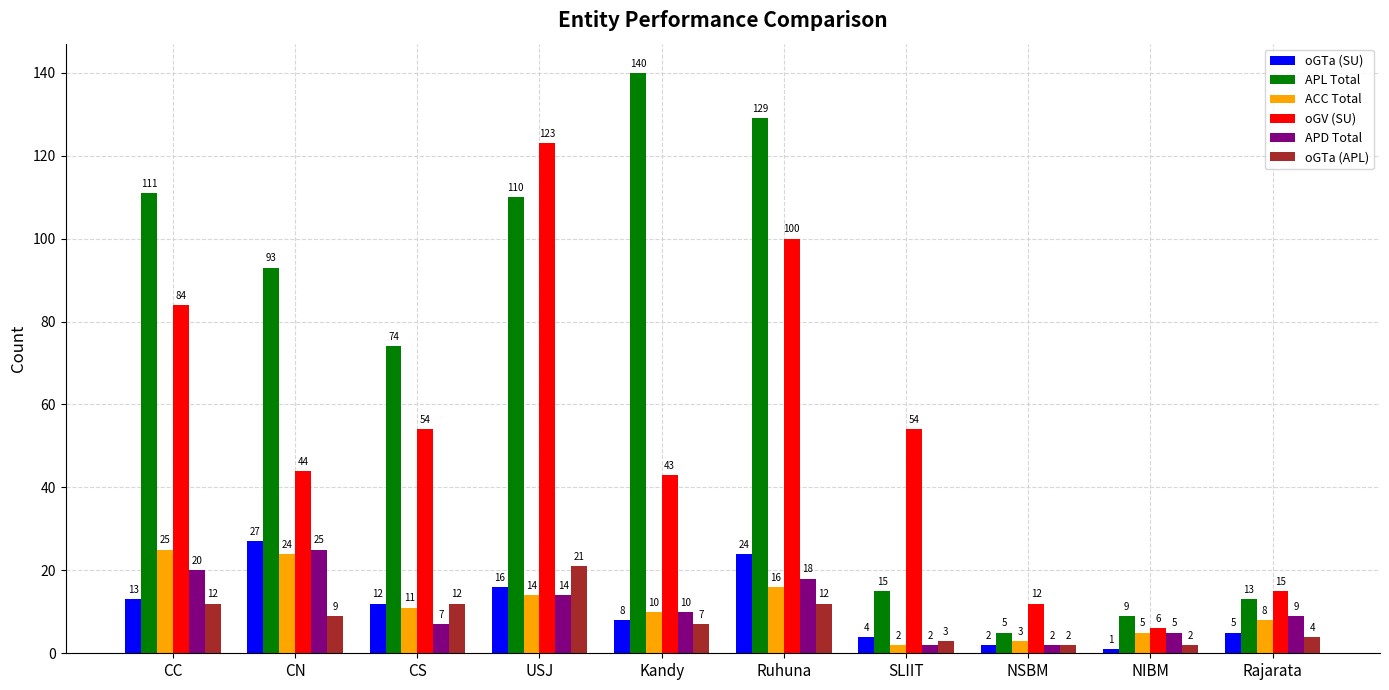

At which category is the sum across all series the highest?

Ruhuna